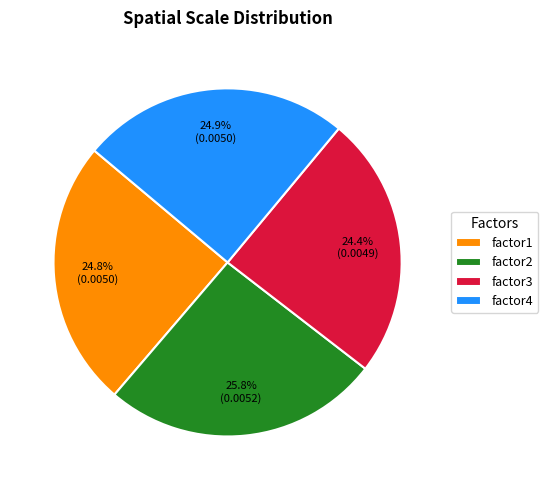

True or false: factor2 accounts for 26% of the total.

True